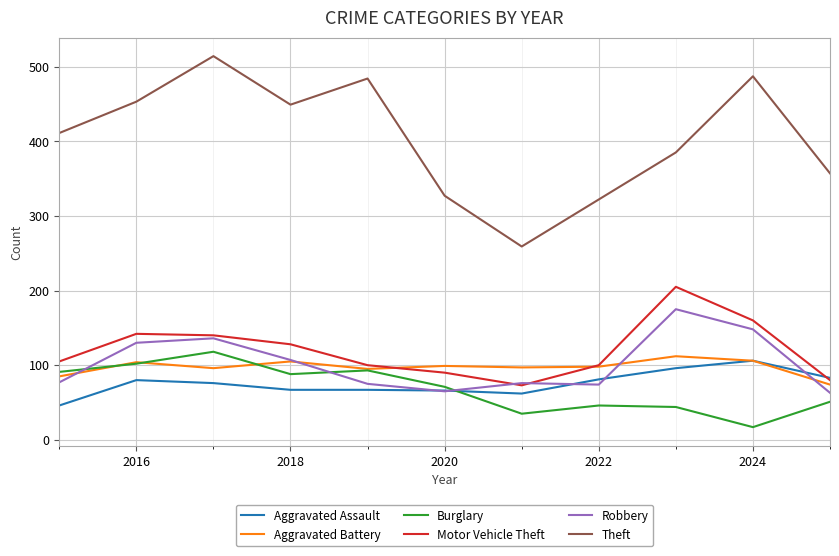

True or false: Theft and Aggravated Battery cross at least once.

False